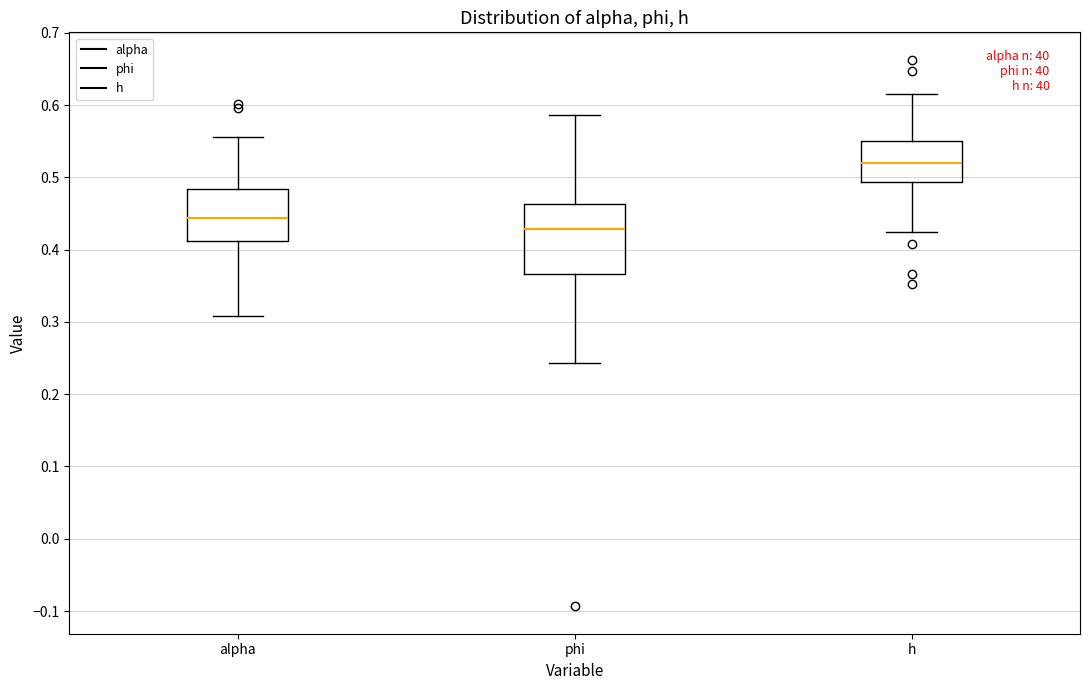

Comparing the boxes themselves (not the whiskers), which one is the tallest?

phi